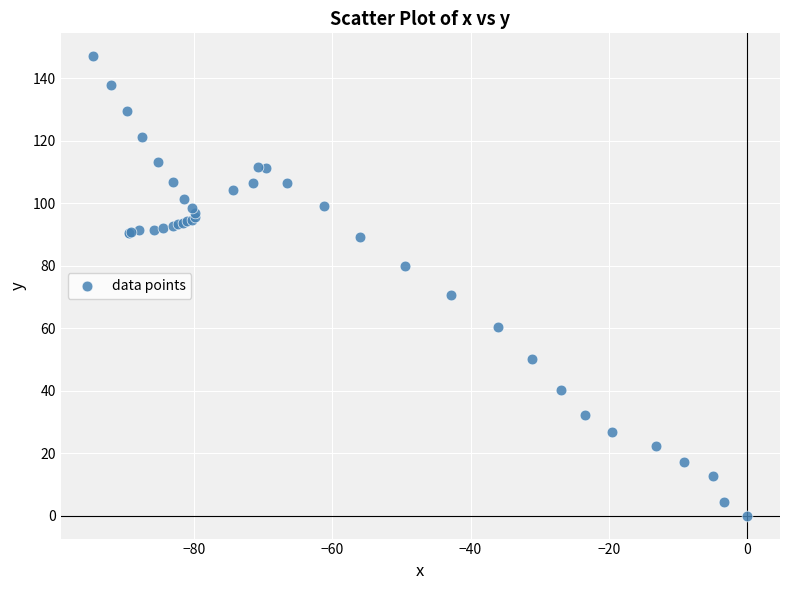

What Y value in the scatter plot is closest to 73?

70.5